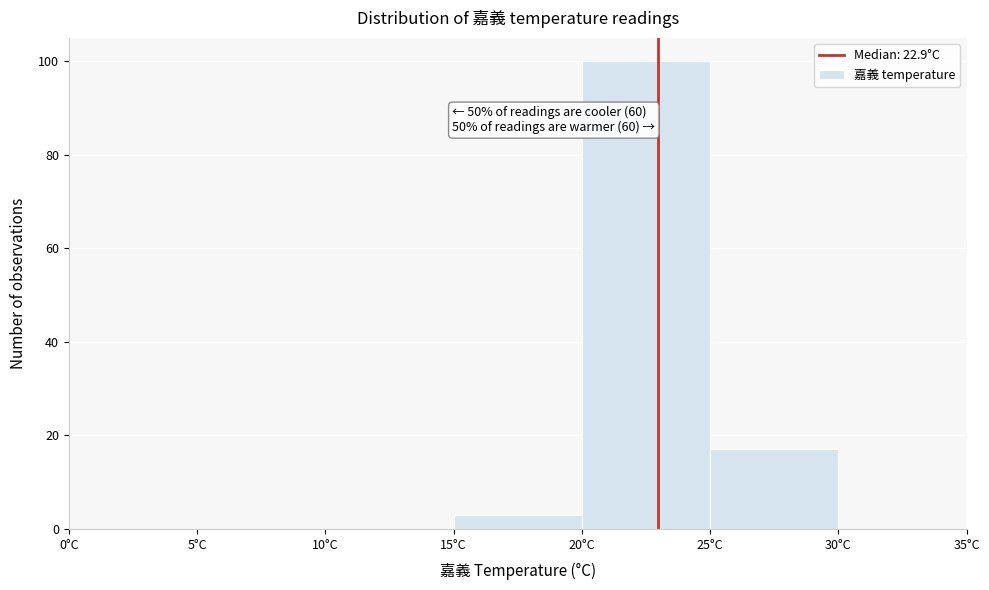

Over which range of the x-axis is the bar tallest?

20 to 25